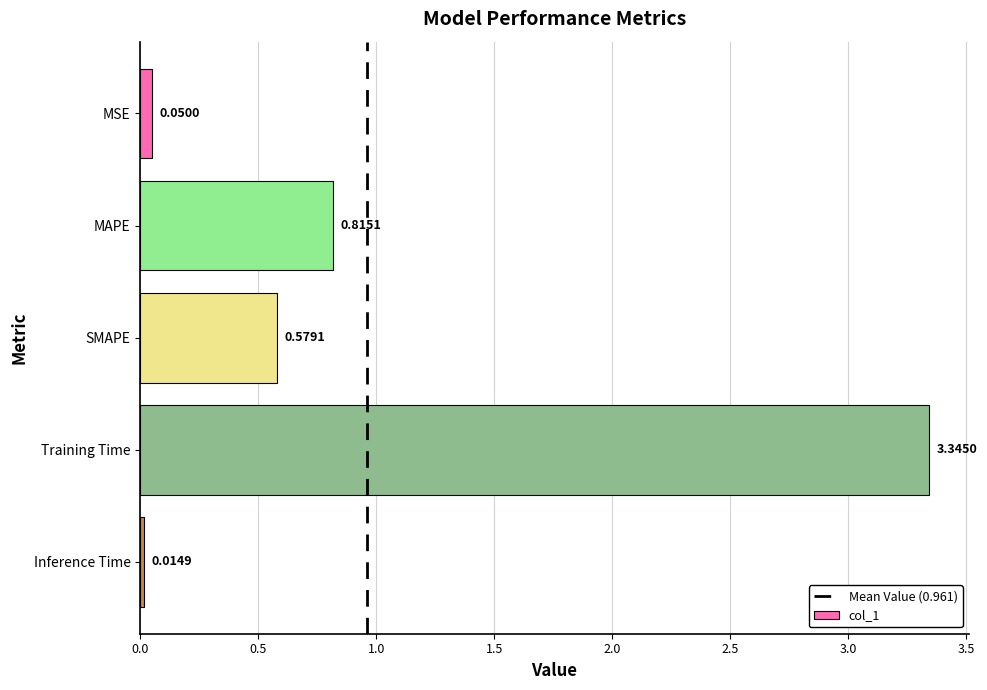

What is the label of the 3rd bar from the bottom?

SMAPE